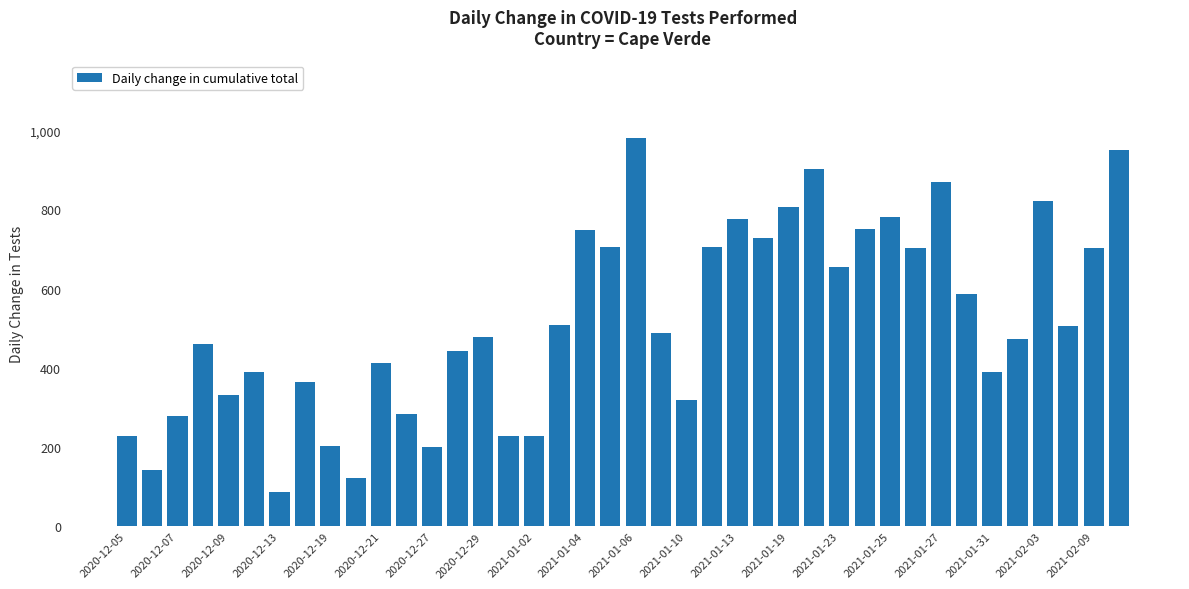

What is the smallest value displayed?

87